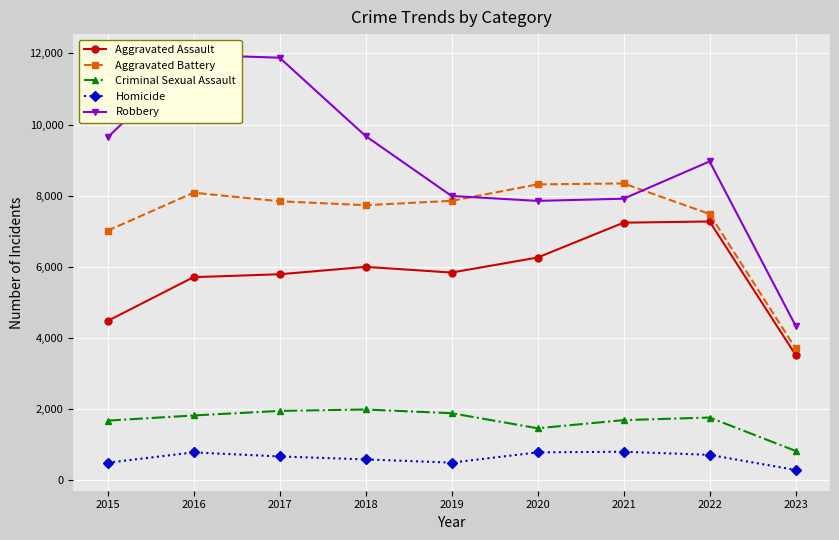

The value of Aggravated Battery at 2020 is 5302. True or false?

False